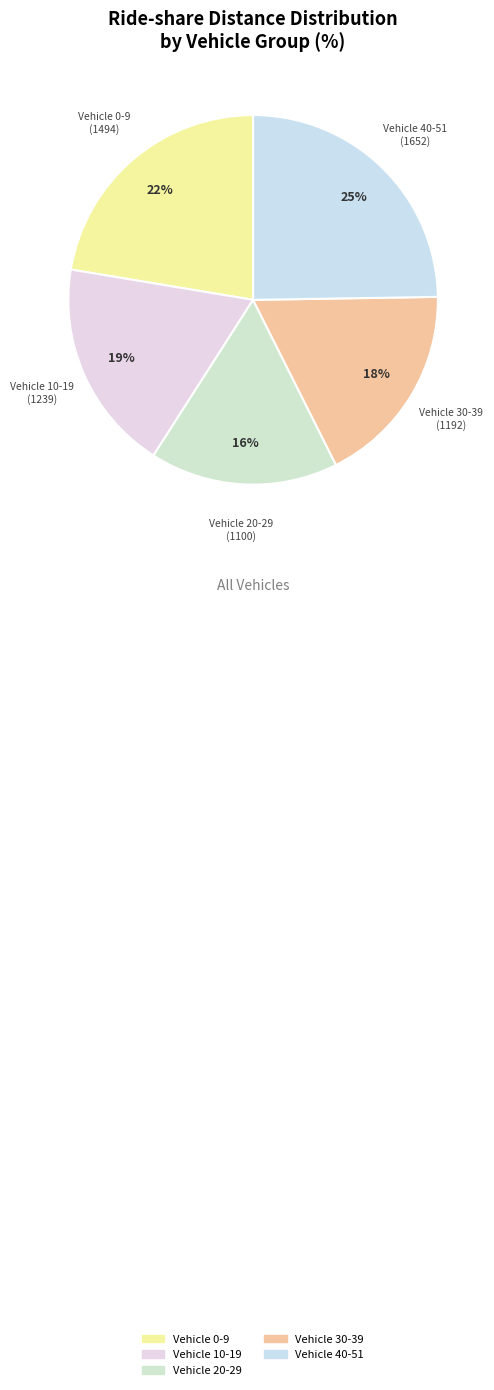

Between Vehicle 0-9 and Vehicle 40-51, which is larger?

Vehicle 40-51